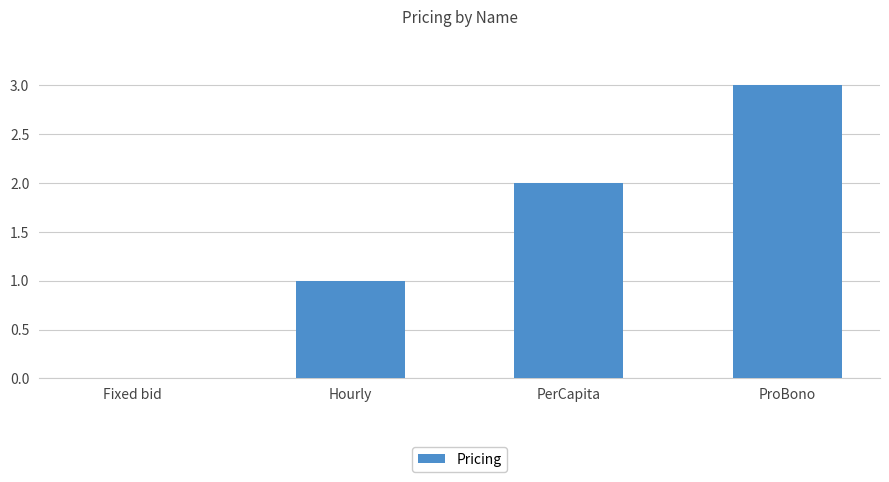

Reading right to left, list all the values displayed in this chart.

ProBono=3	PerCapita=2	Hourly=1	Fixed bid=0